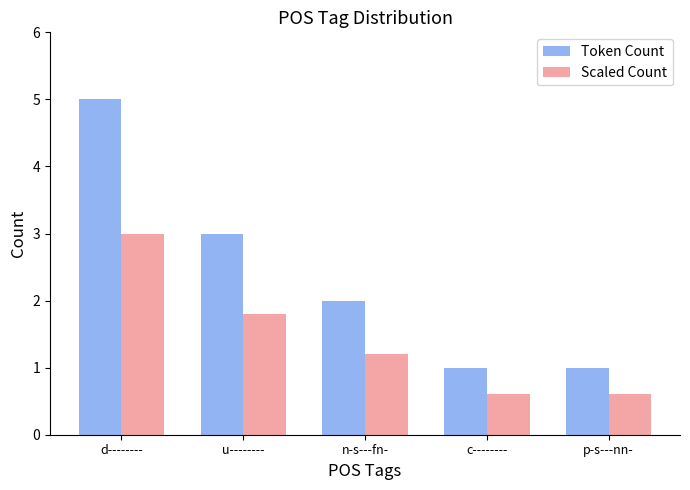

What is the minimum value for Scaled Count?

0.6